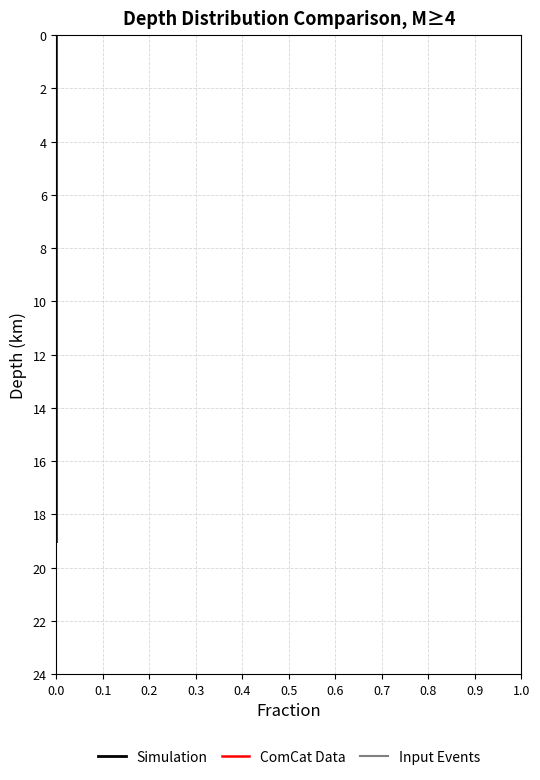

What is the maximum value for Simulation?

19